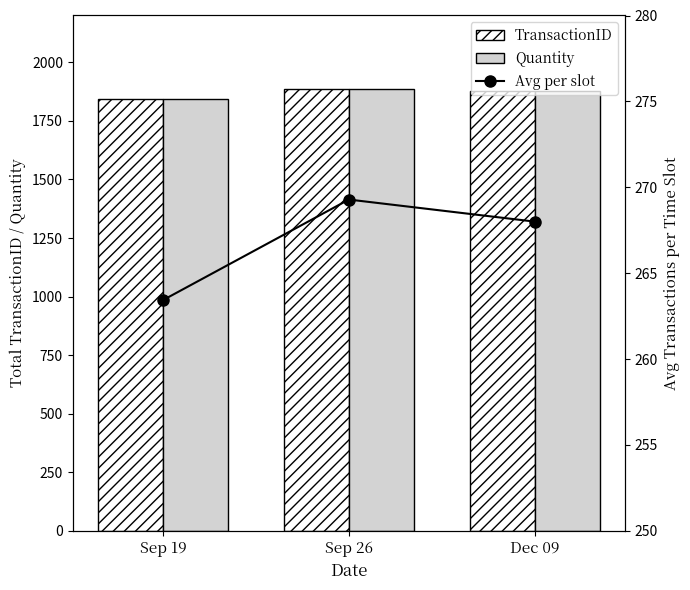

What is the label of the 1st bar from the left?

Sep 19